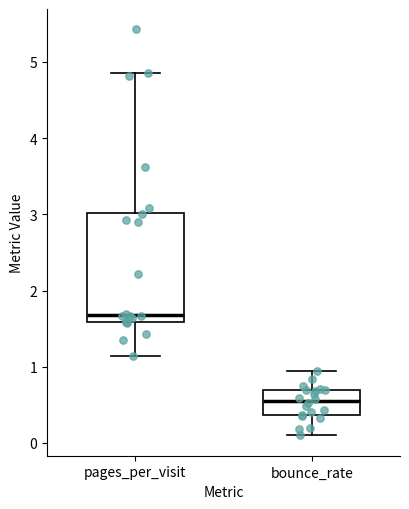

Reading left to right, read every box against the y-axis: the position of its median line, the range the box covers, and the ends of its whiskers. The values are not printed on the chart, so give them approximately, as read against the axis.

pages_per_visit: median 1.7, box 1.6 to 3.0, whiskers 1.1 to 4.9
bounce_rate: median 0.6, box 0.4 to 0.7, whiskers 0.1 to 0.9